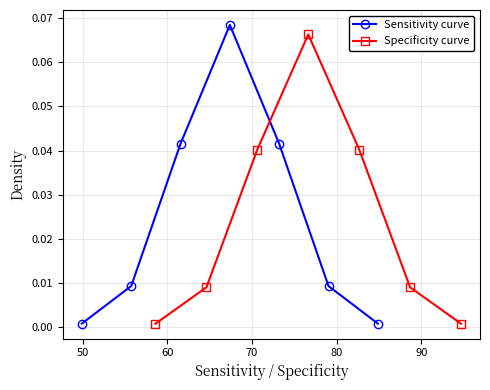

True or false: Sensitivity curve has more than 0 interior local peaks.

True